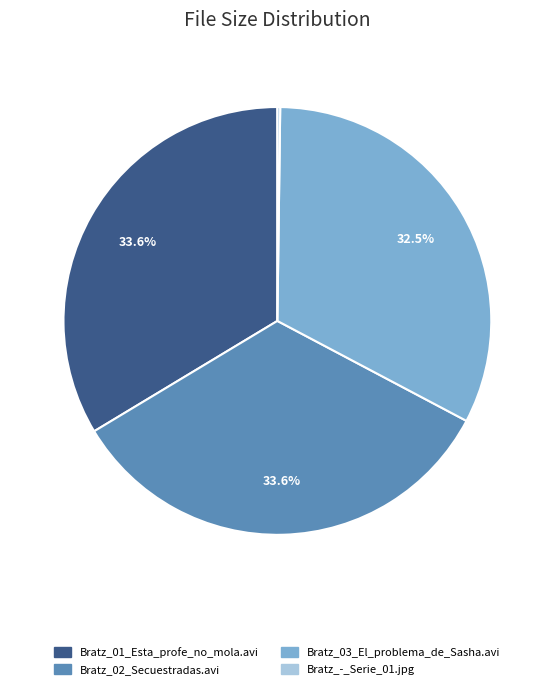

Is there a majority slice in this chart?

No